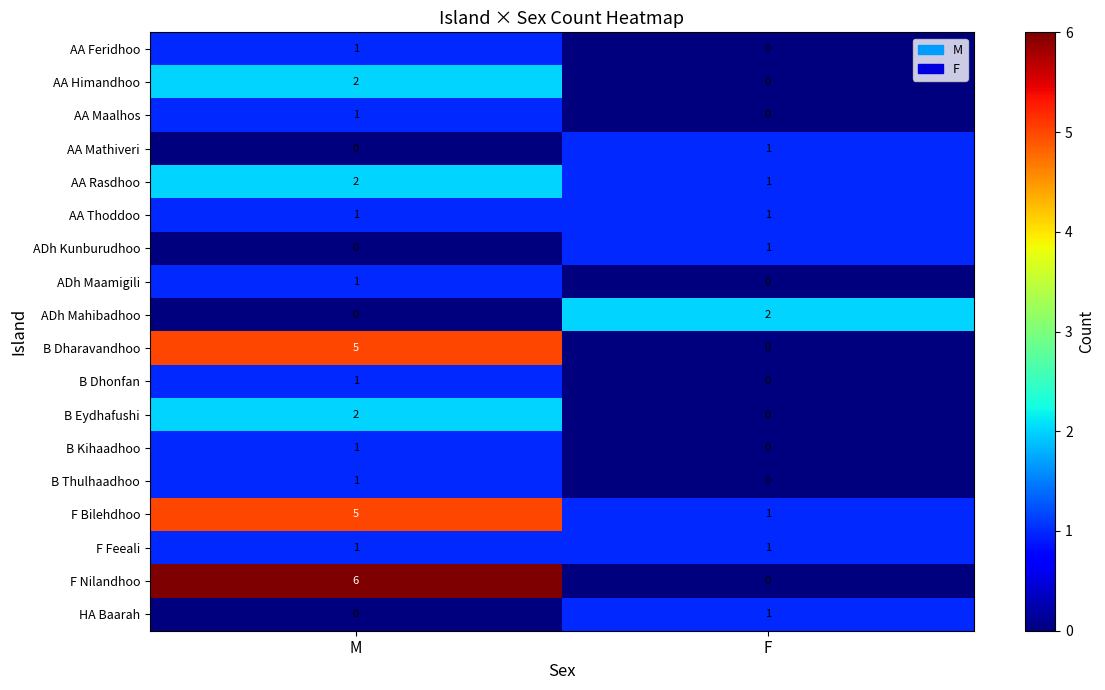

Where is AA Feridhoo nearest to the value 0?

F